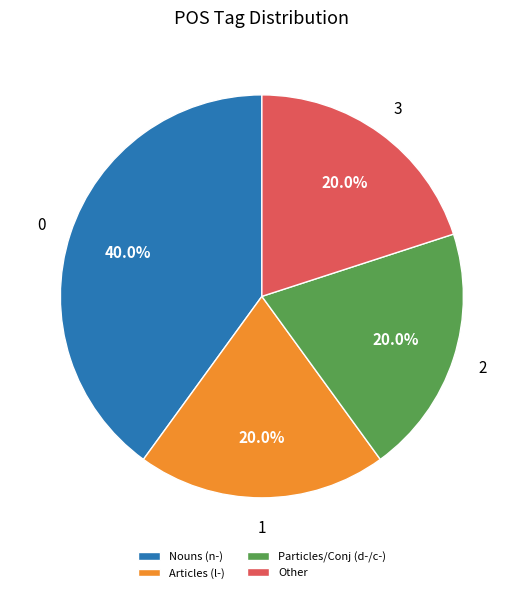

Which slice is the largest?

Nouns (n-)